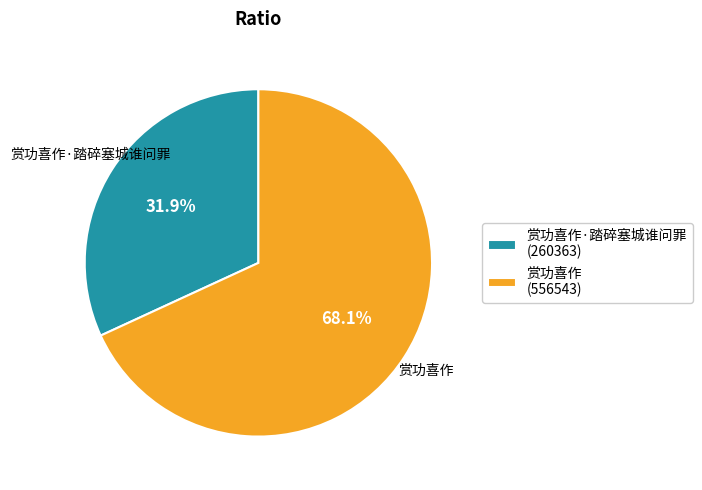

Rank the categories by value from lowest to highest.

赏功喜作·踏碎塞城谁问罪, 赏功喜作